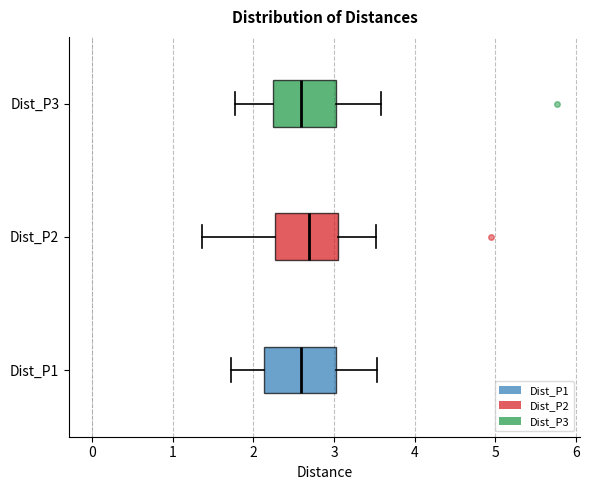

Where does the left whisker of the box for Dist_P2 end on the x-axis? The values are not printed on the chart, so give them approximately, as read against the axis.

1.4